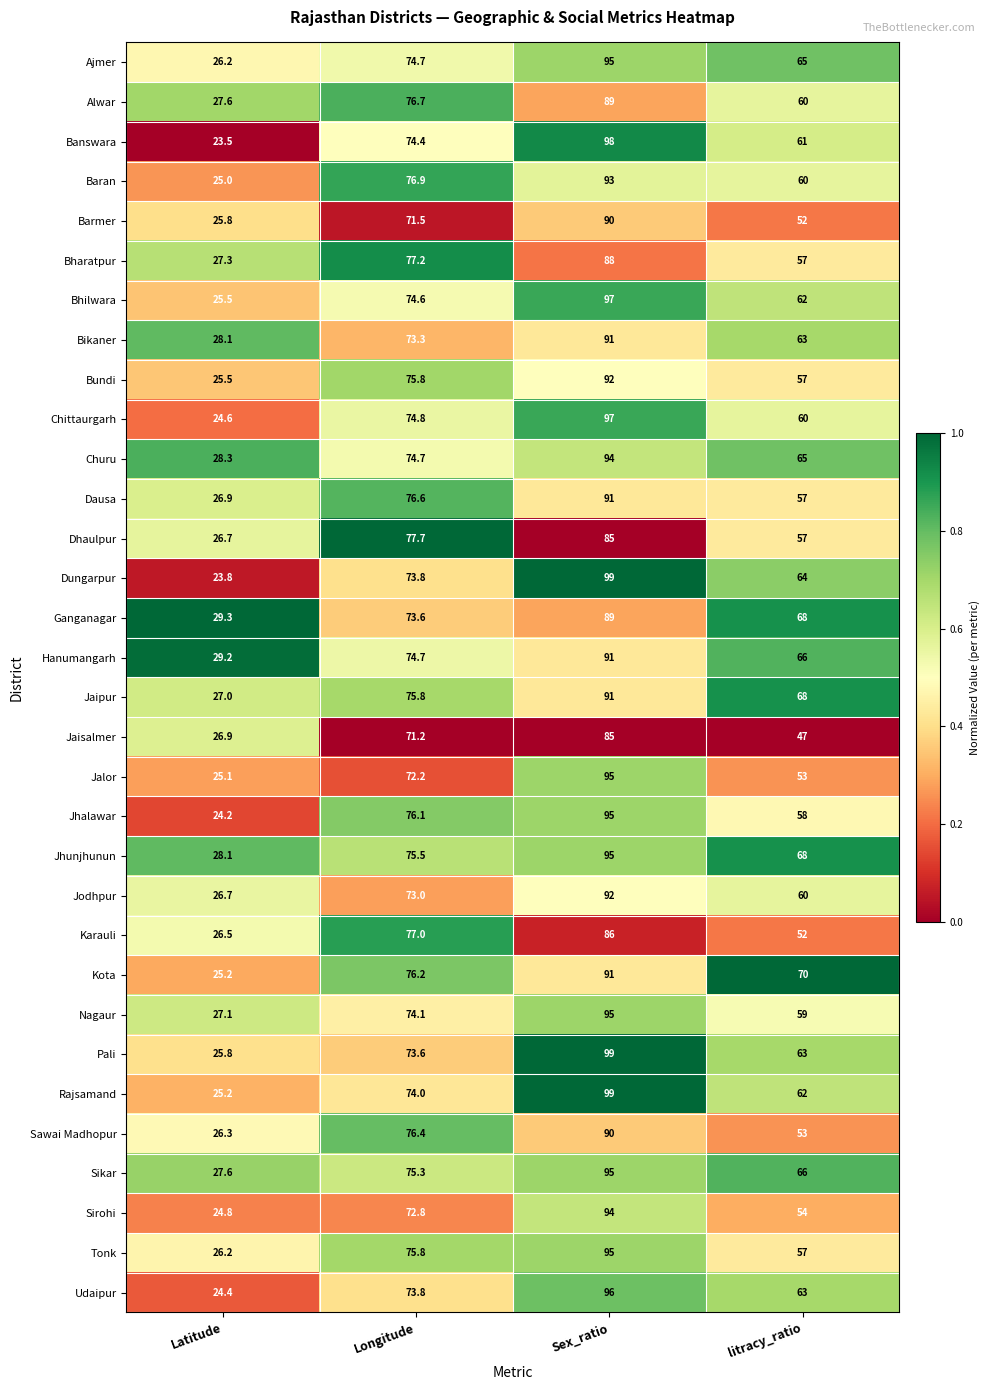

What is the average value of the Jhunjhunun series?

66.7